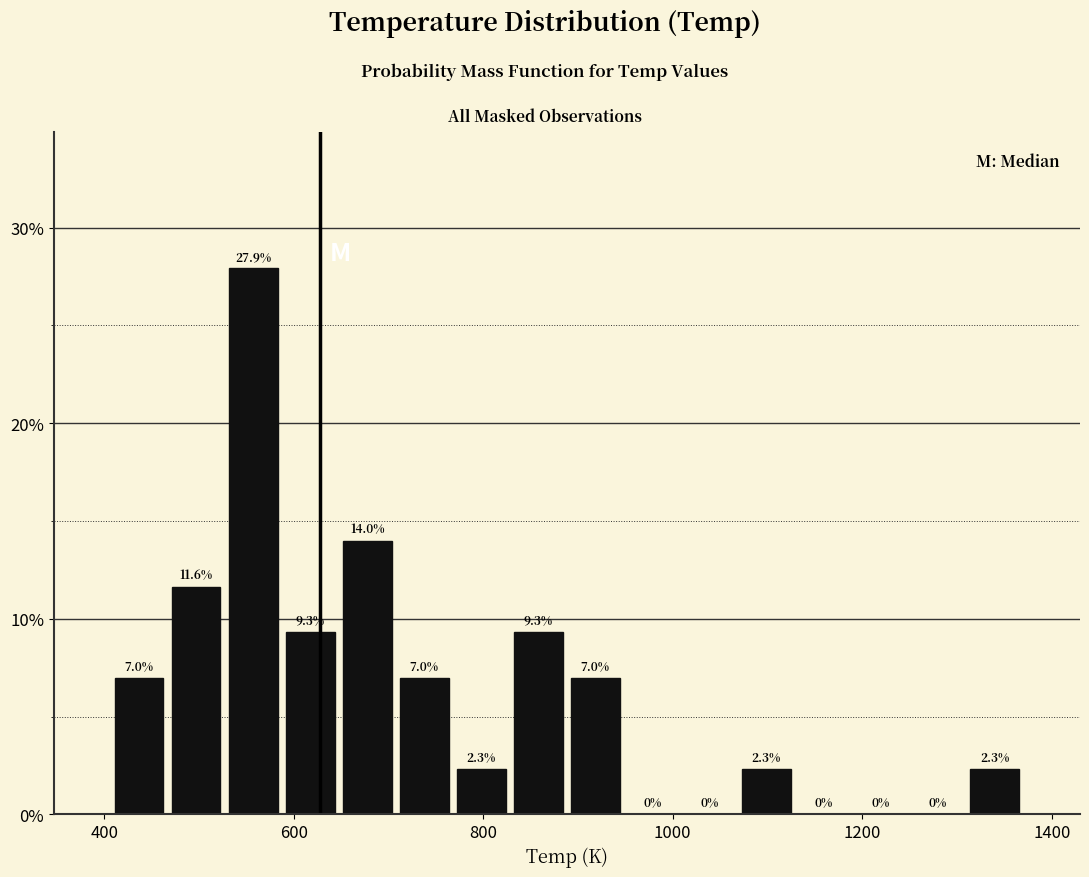

Read against the x-axis, roughly where is the centre of the tallest bar?

560